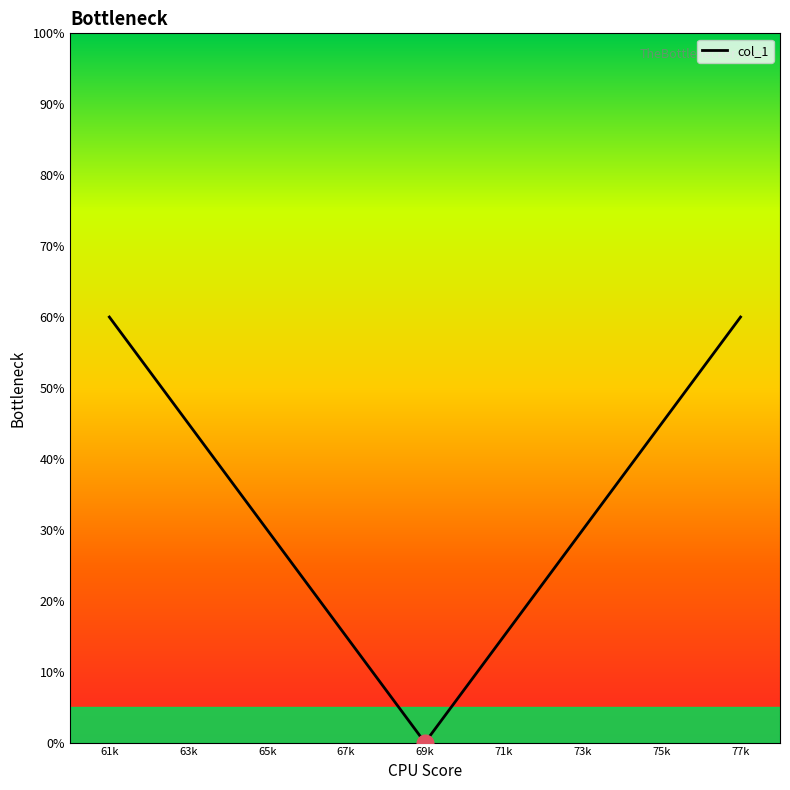

What is the difference between the maximum and minimum values?

60.0